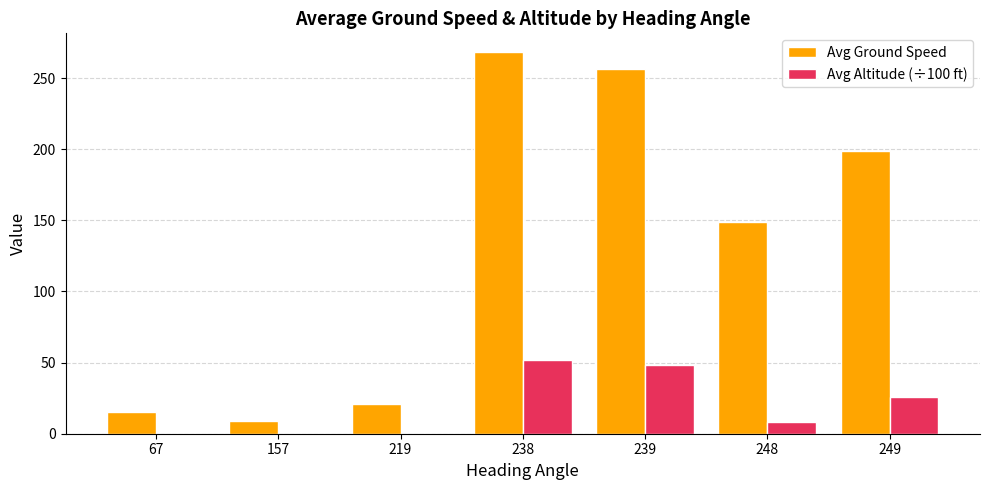

What is the approximate value of Avg Altitude (÷100 ft) at 239?

48.0